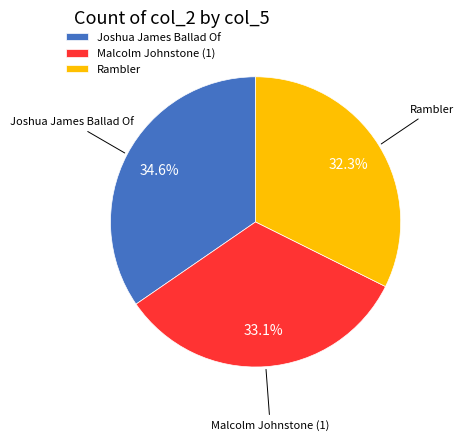

Which slice is the largest?

Joshua James Ballad Of